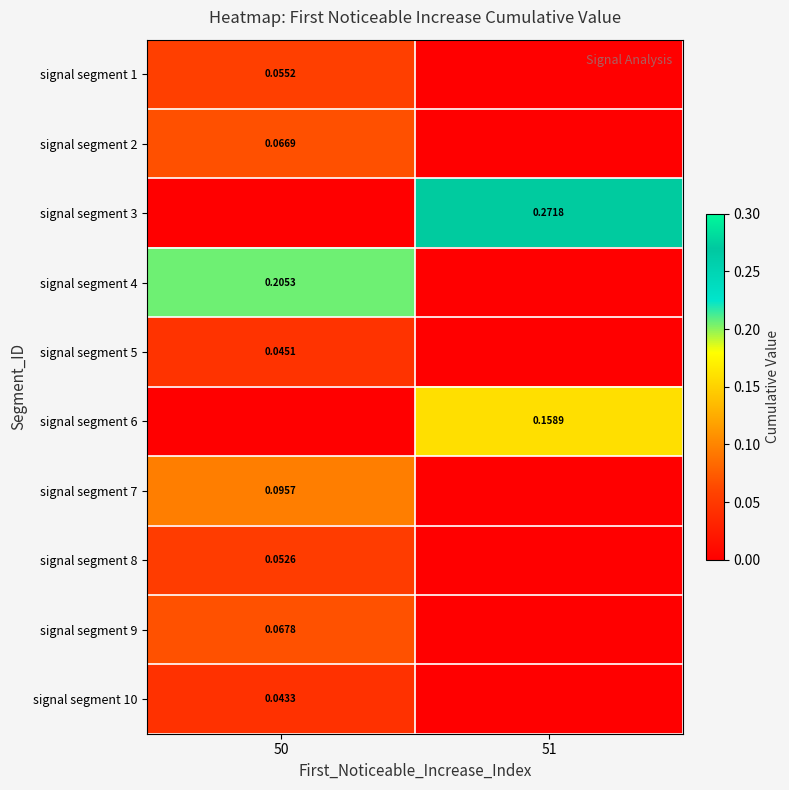

What is the difference between the highest and lowest values at 50?

0.2